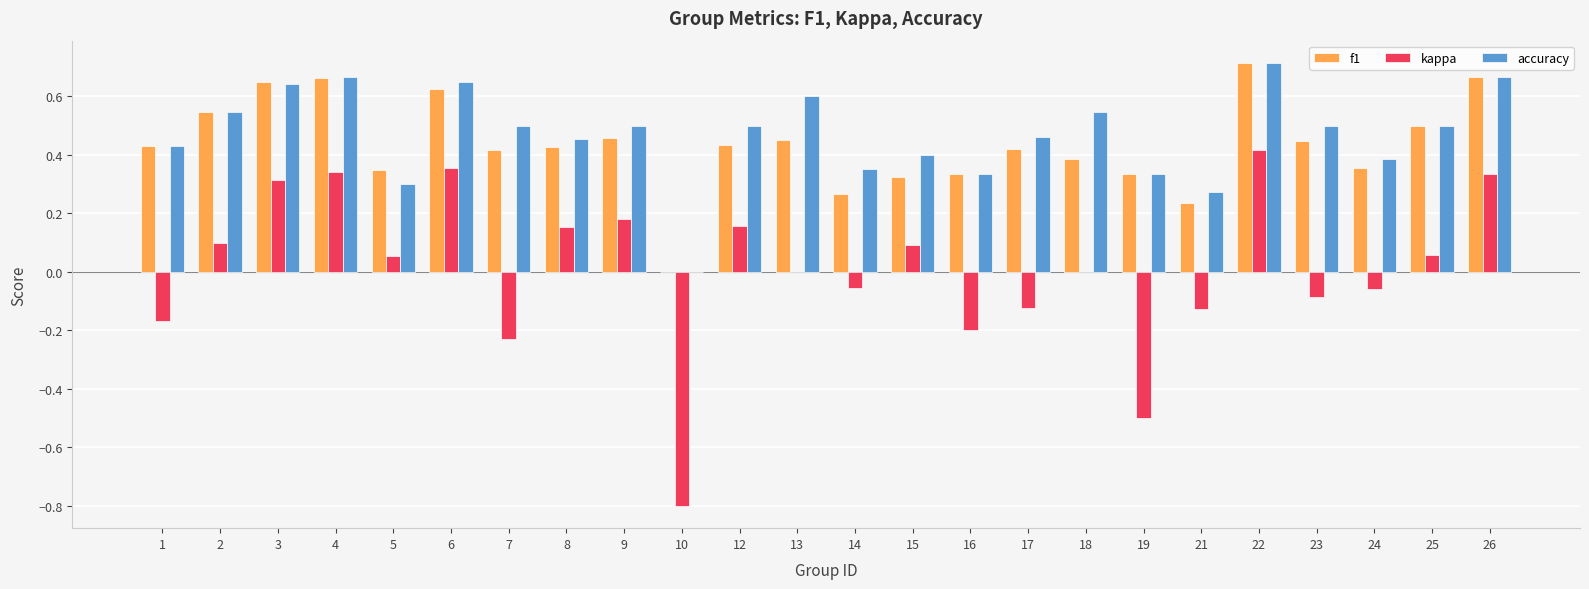

Which series changed the most between 17 and 22?

kappa